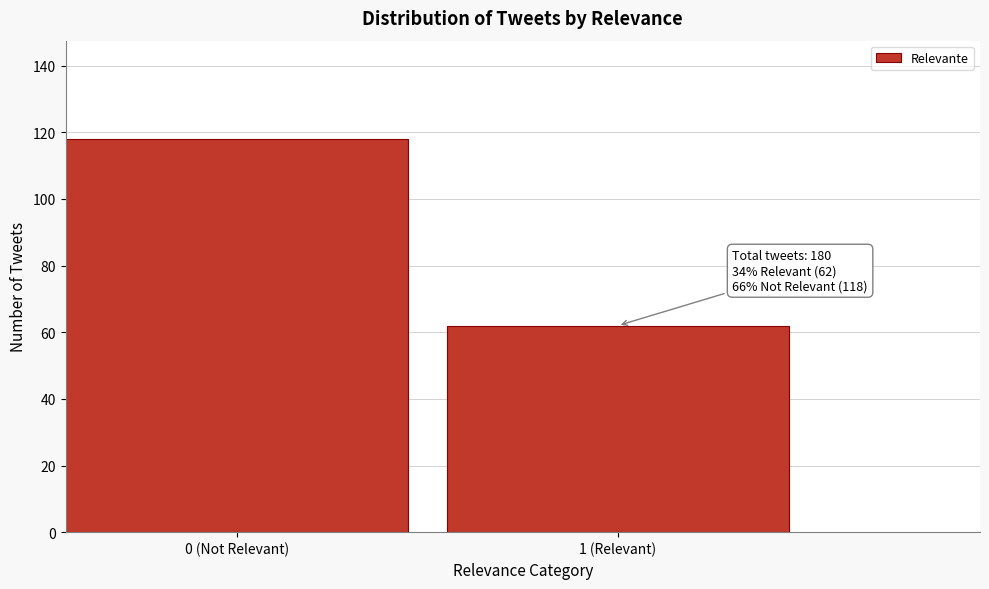

Reading right to left, transcribe all the data shown in this chart.

62	118